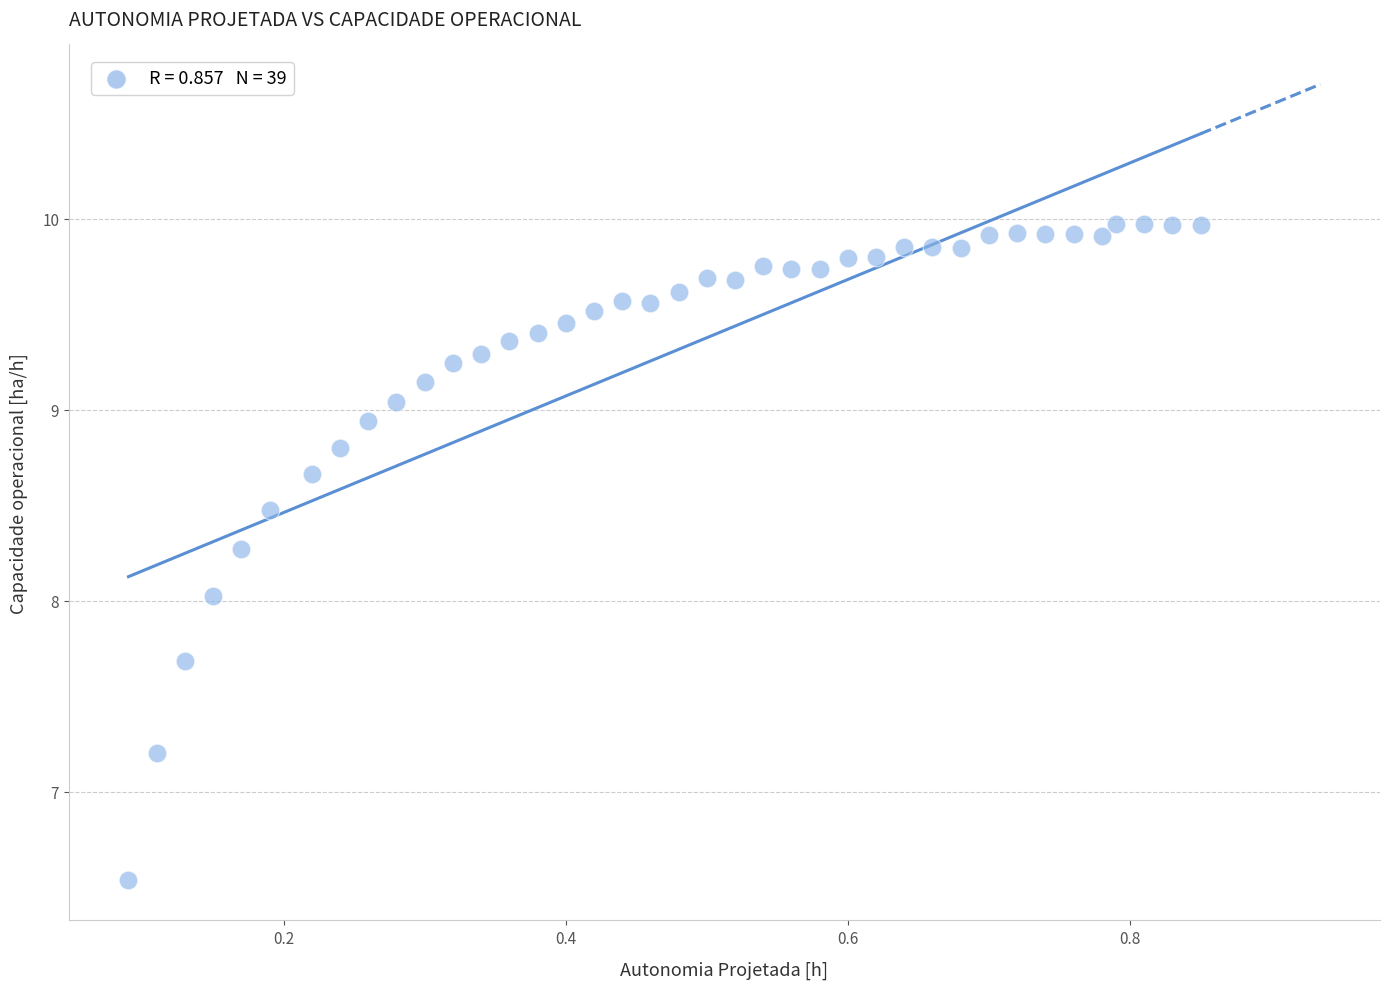

What is the range of X values (max minus min)?

0.8